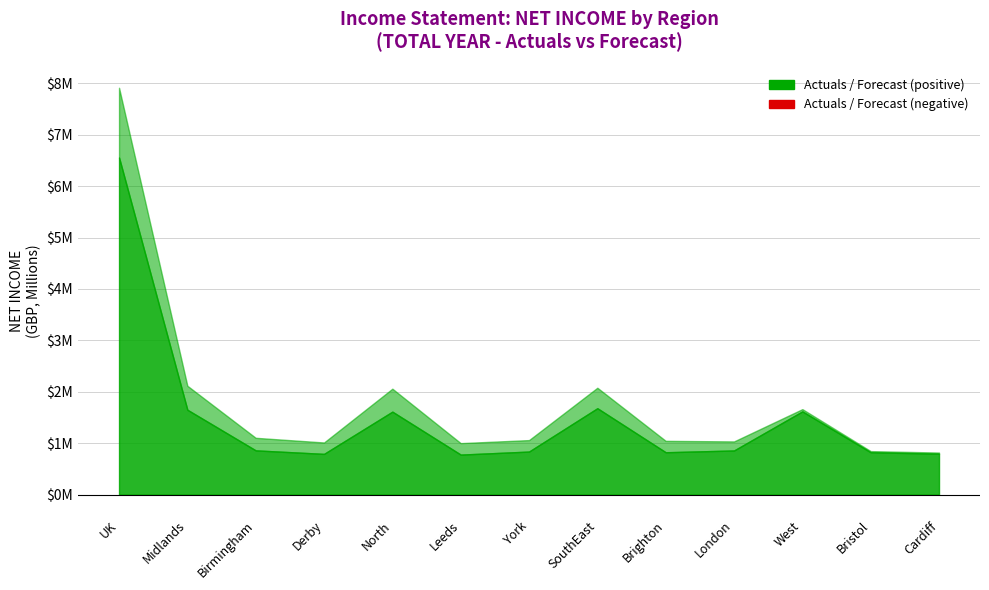

How many interior local valleys does the Forecast series have?

3